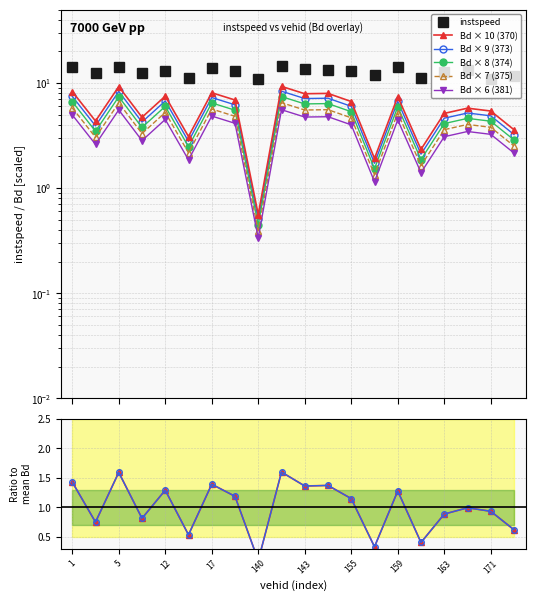

Is the value of instspeed at 163.0 greater than the value of Bd at 11.0?

Yes